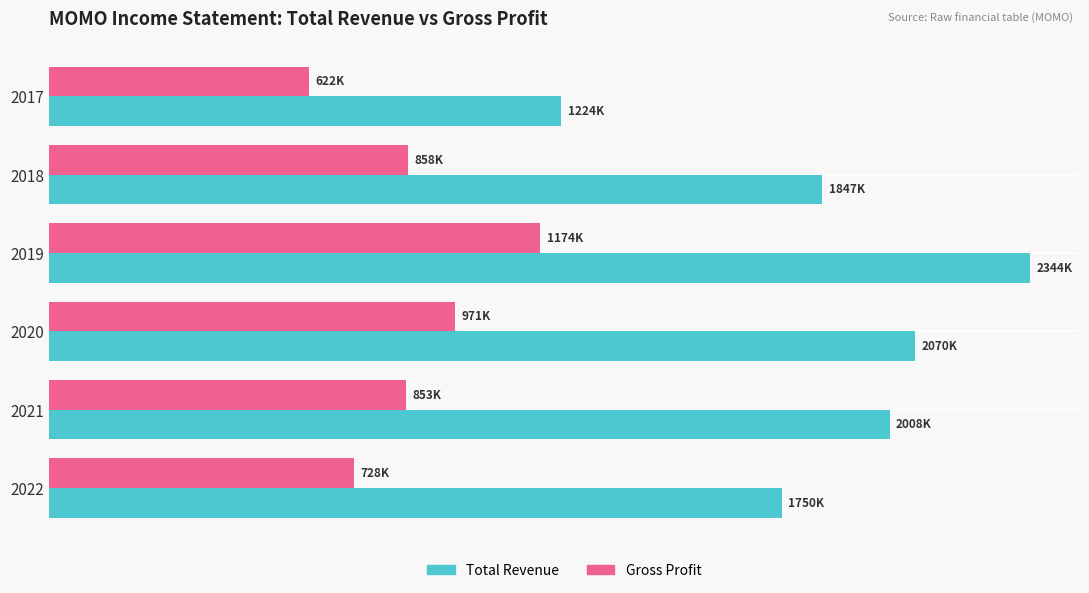

What is the minimum value for Gross Profit?

621800